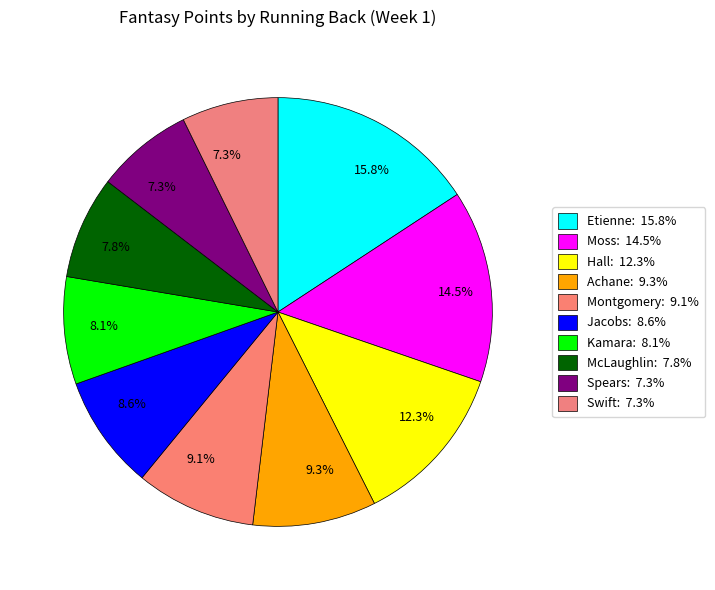

Count the number of slices in the pie.

10